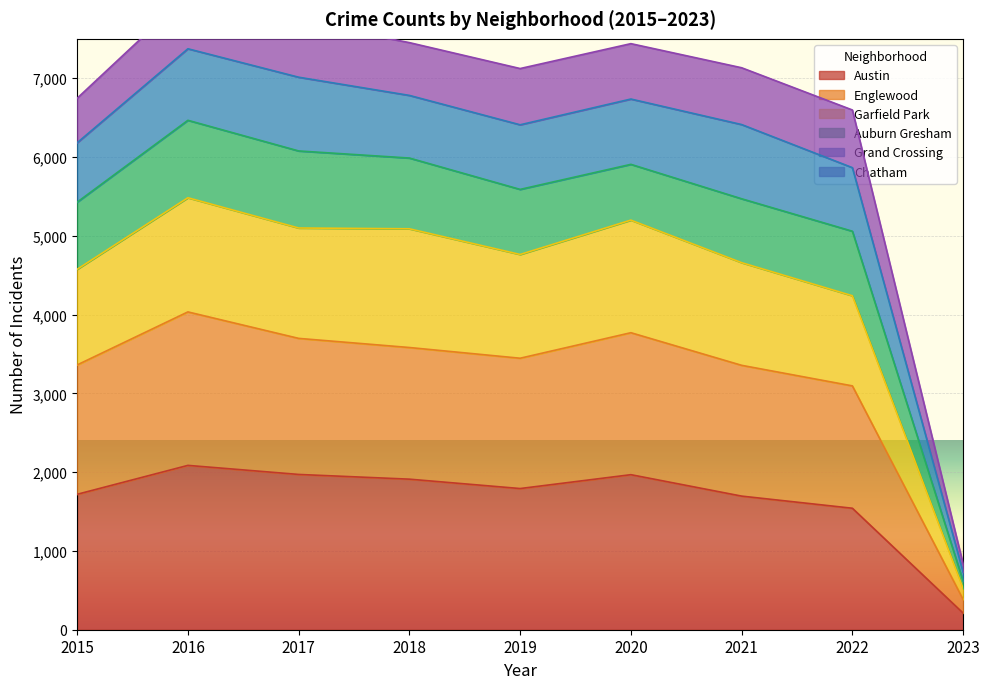

How many values in the Austin series are below 1792?

4